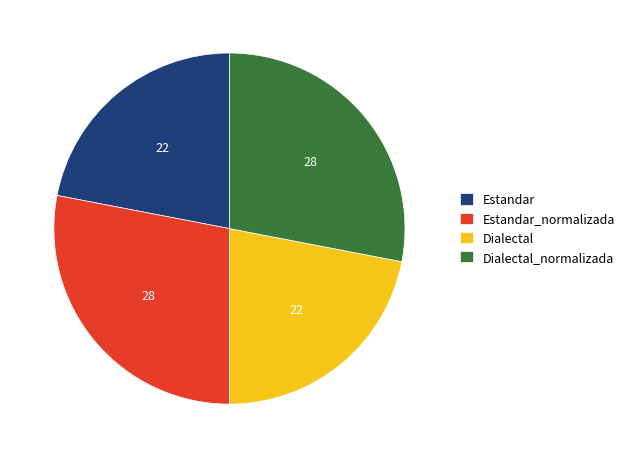

Do Estandar and Dialectal together represent more than half of the pie?

No